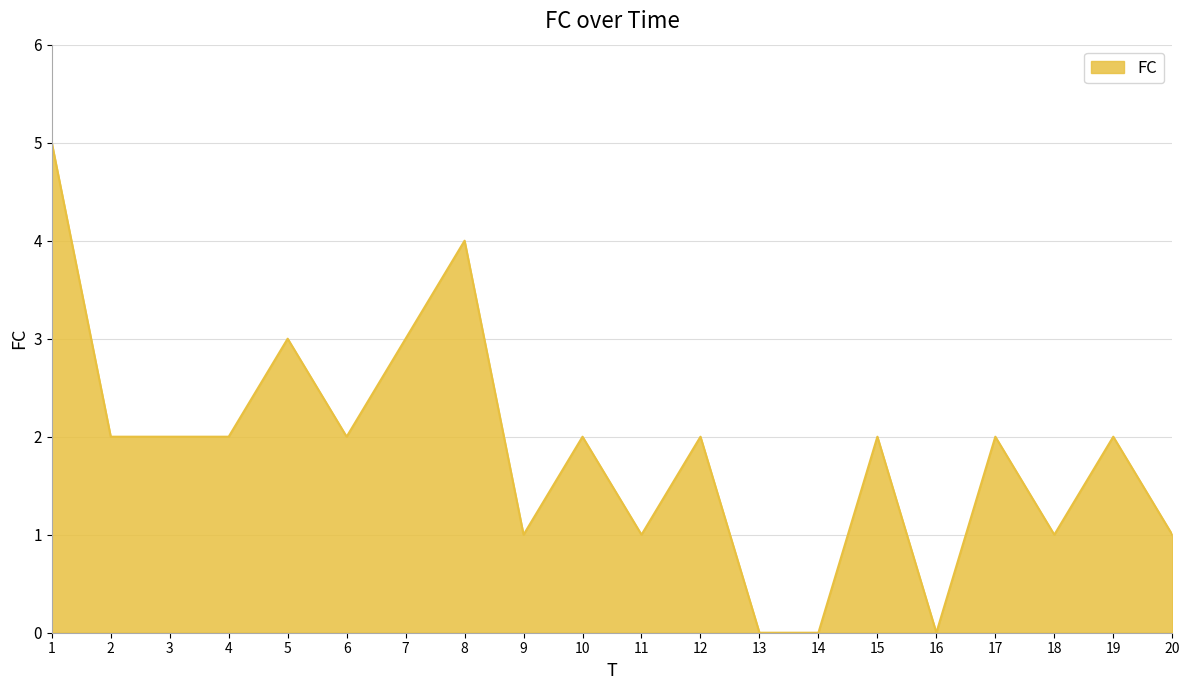

True or false: the data shows 1 at 20.

True